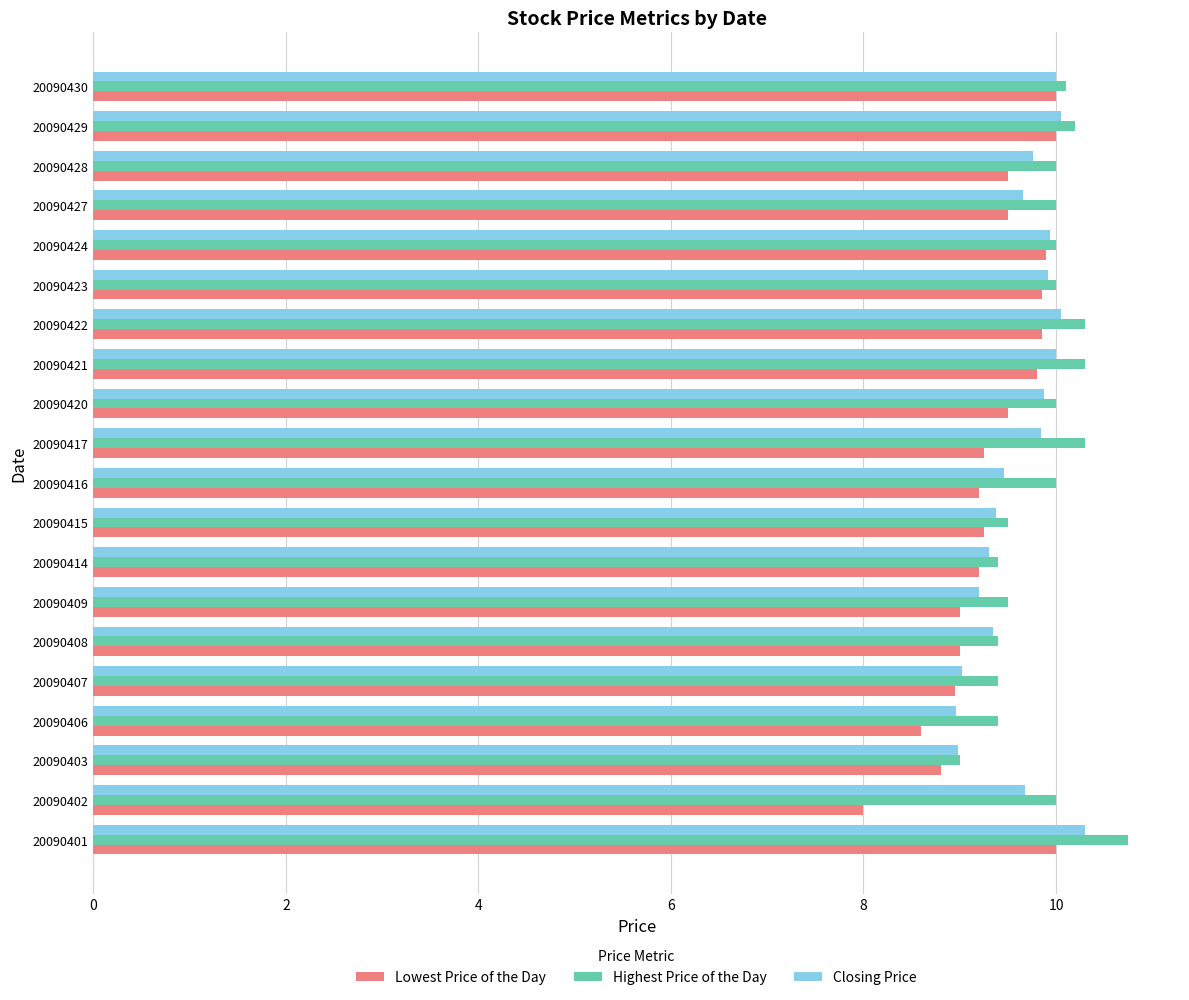

What is the sum of the Highest Price of the Day values at 20090420 and 20090427?

20.0